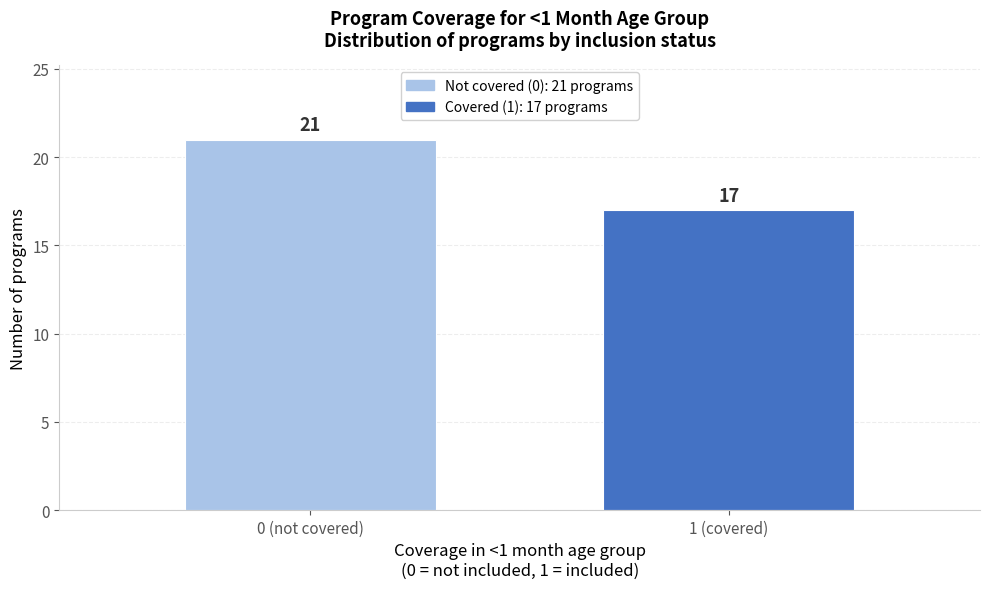

Reading left to right, list all the values displayed in this chart.

21	17